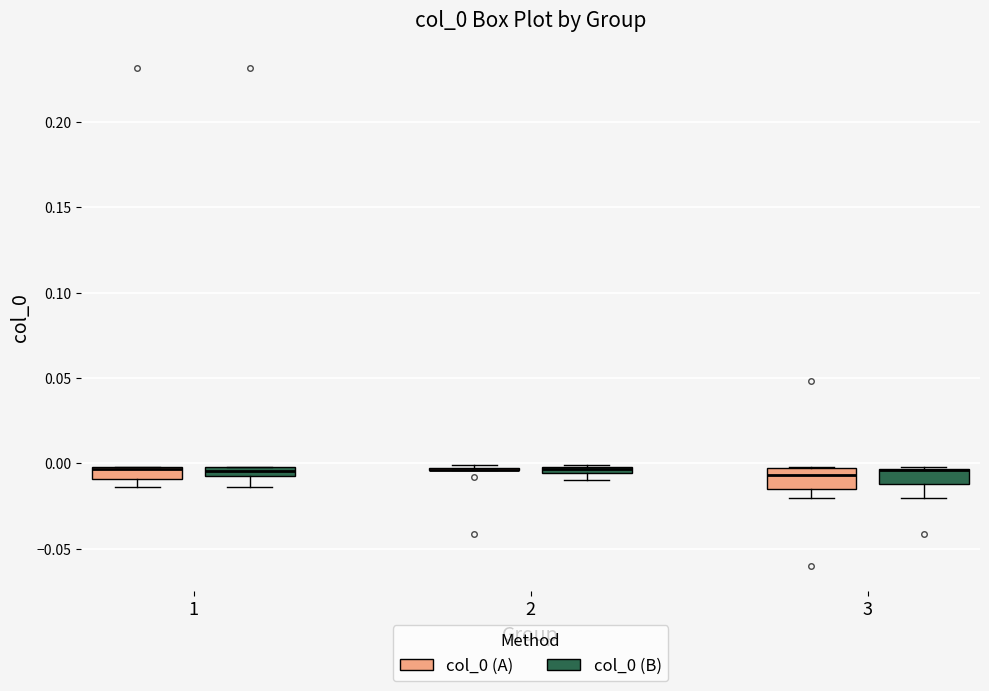

Where is the upper edge of the box for 3 (col_0 (B)) on the y-axis? The values are not printed on the chart, so give them approximately, as read against the axis.

-0.005